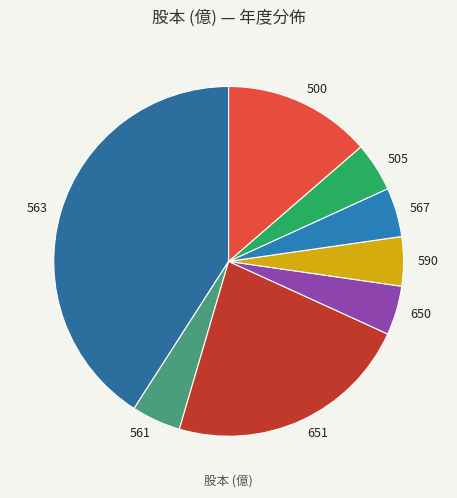

The 505 slice represents 5% of the pie. True or false?

True